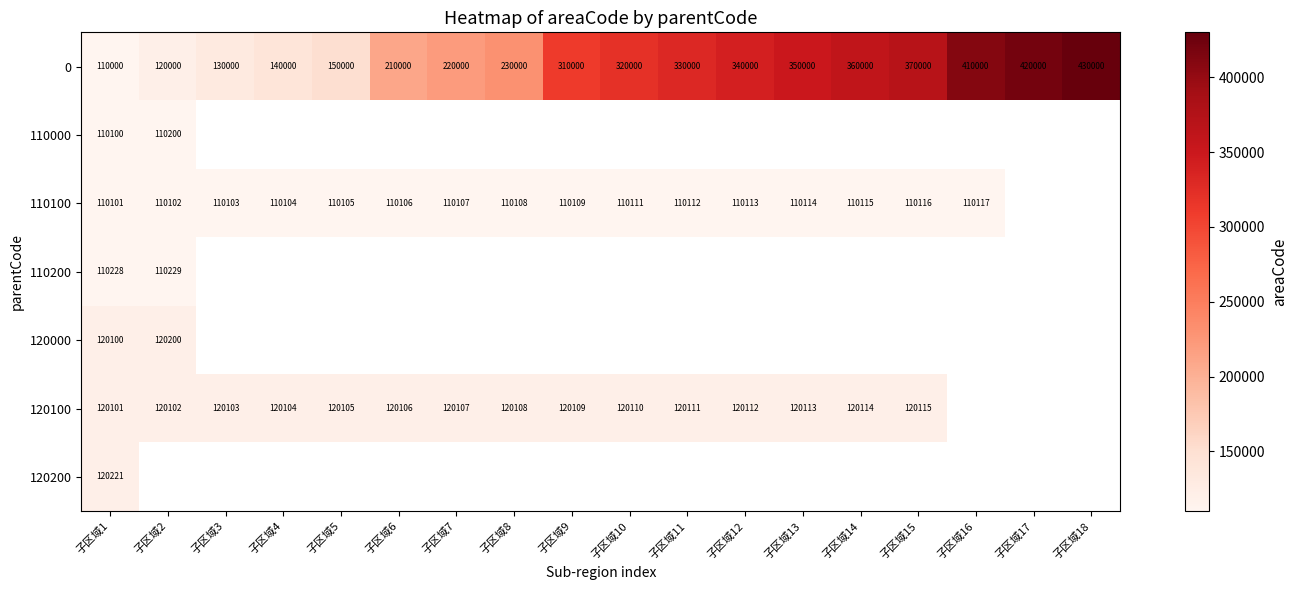

Which category has the highest value across all series?

子区域18